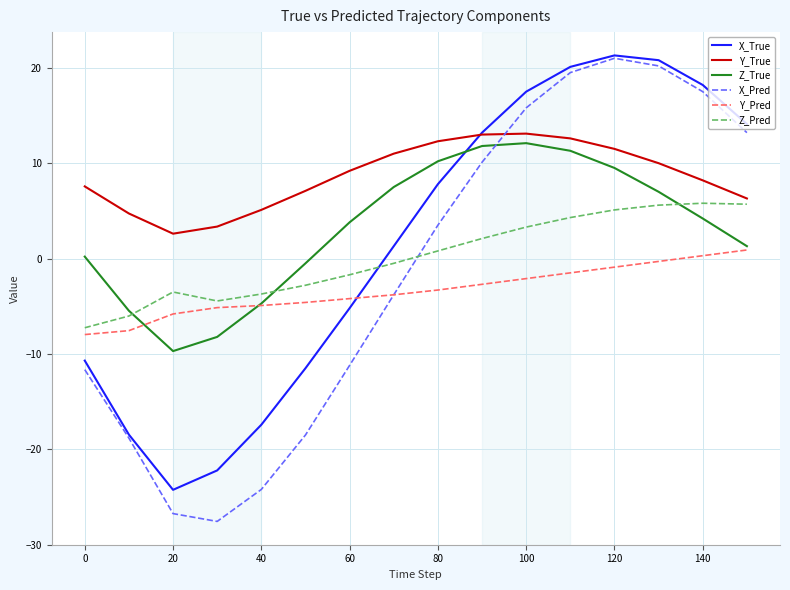

What is the lowest value of the Z_True series?

-9.7